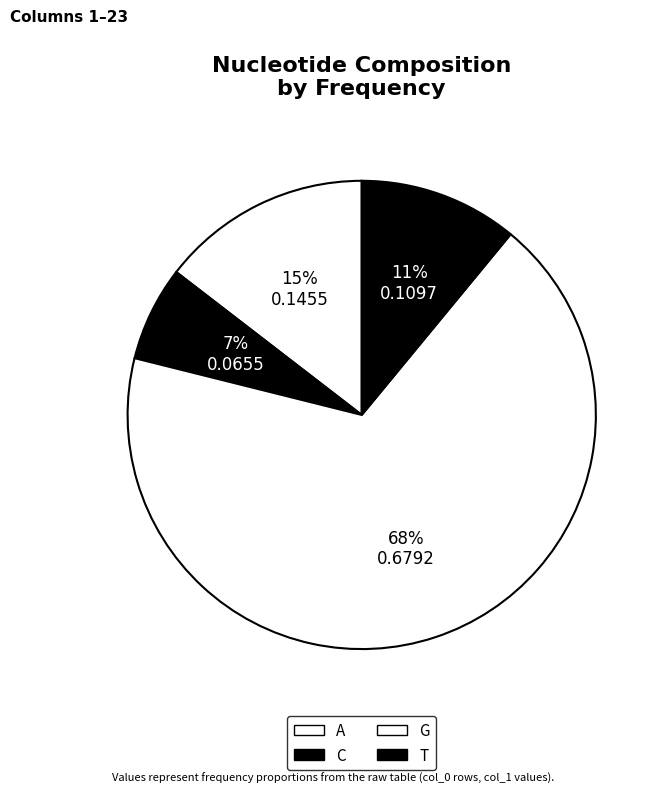

What percentage is the G slice, to the nearest percent?

68%